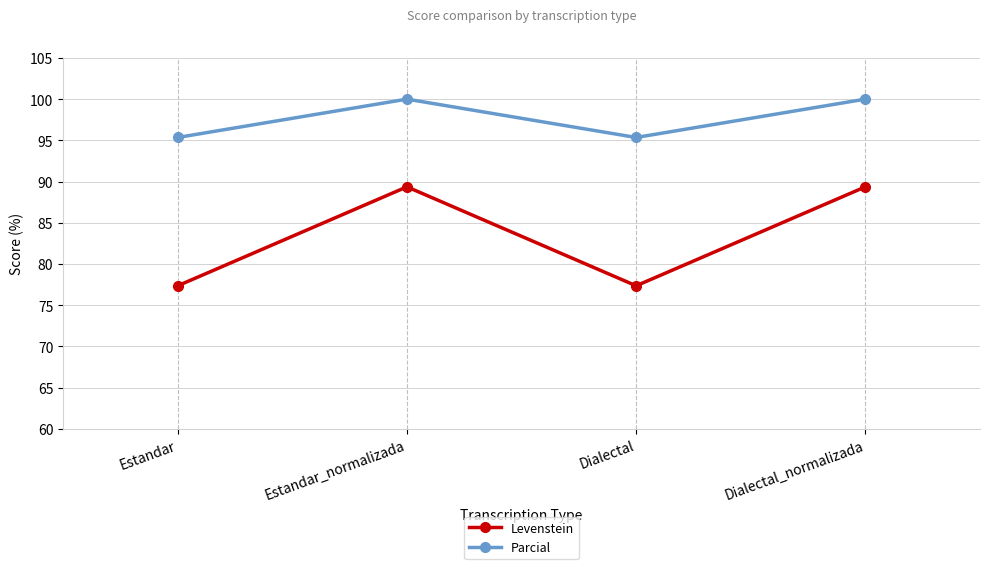

What is the maximum value shown in the chart?

100.0